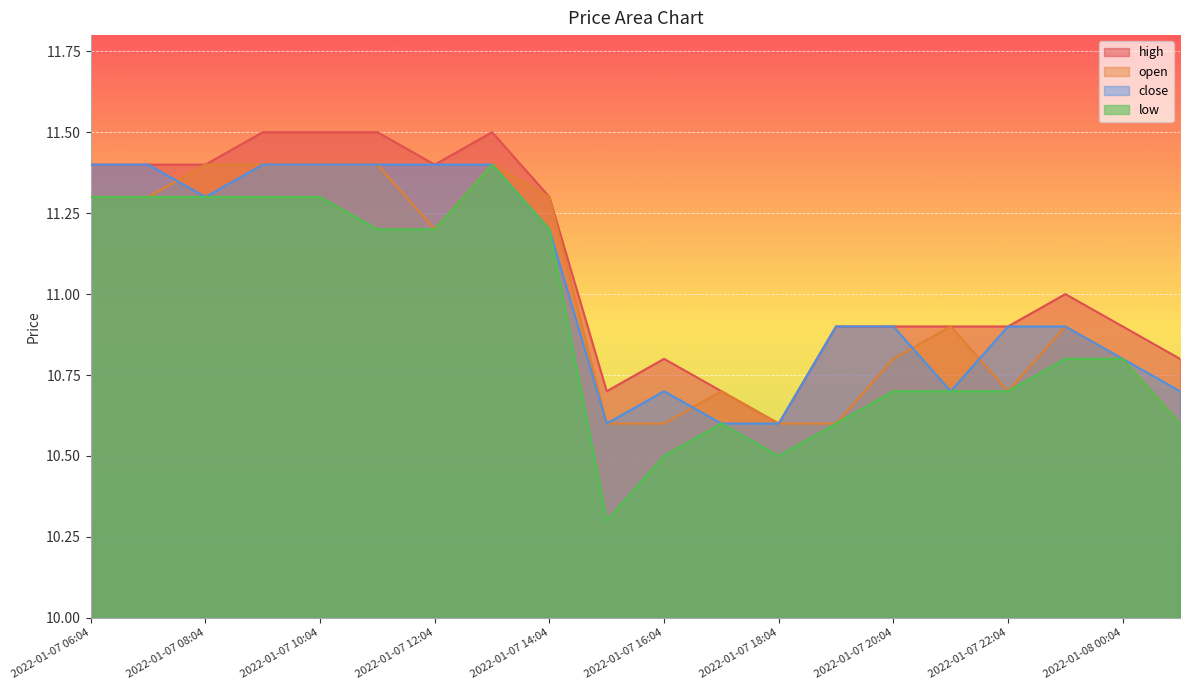

Rank the series at 2022-01-07 21:04 from lowest to highest value.

close, low, high, open